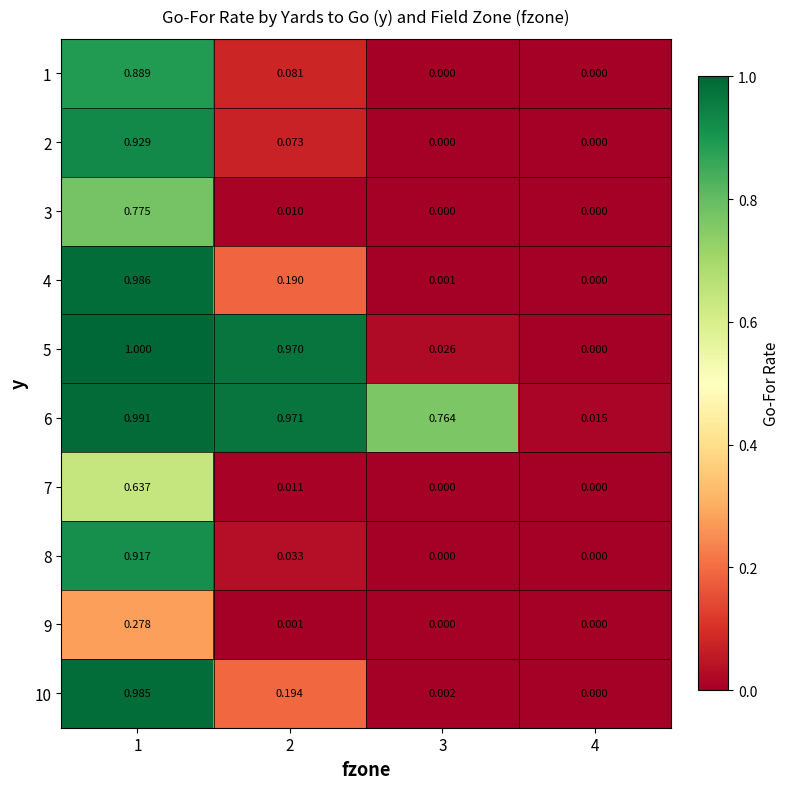

Count the number of categories in the chart.

4